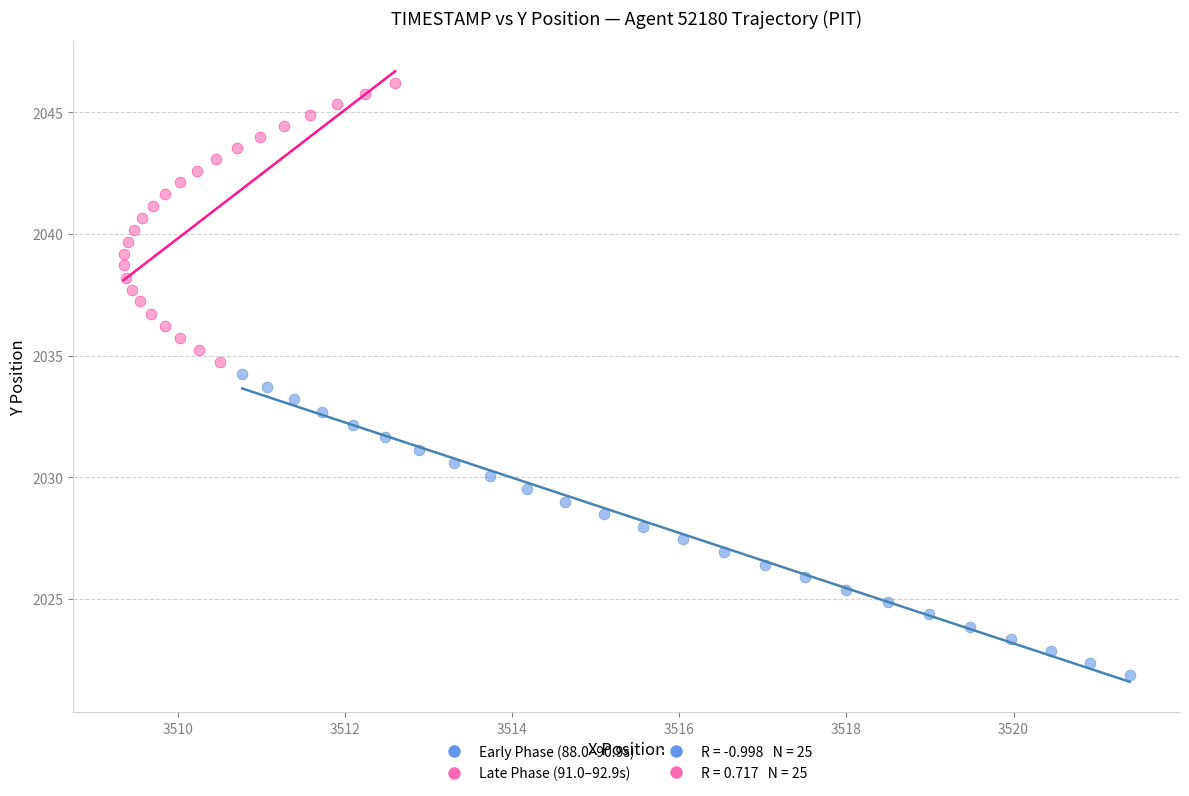

Which series contains the lowest Y value?

Early Phase (88.0–90.9s)